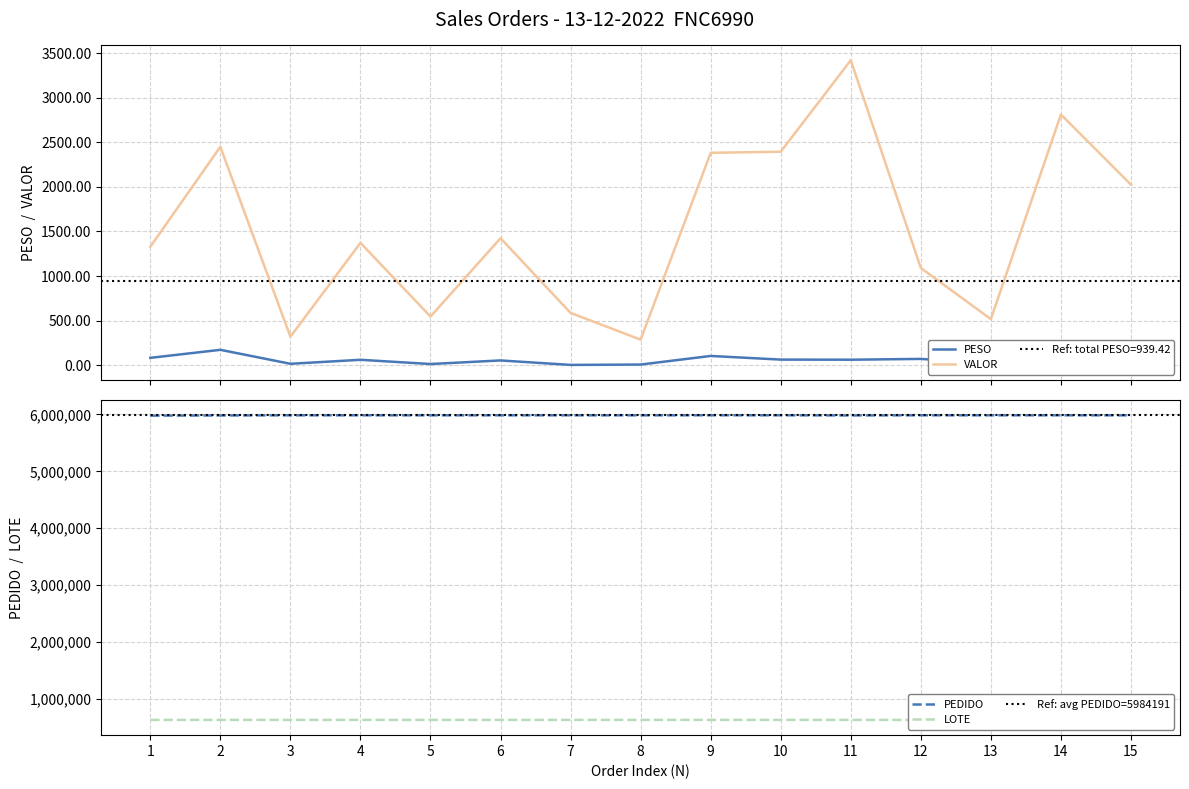

In PESO, how many points are higher than both neighbors (excluding endpoints)?

5